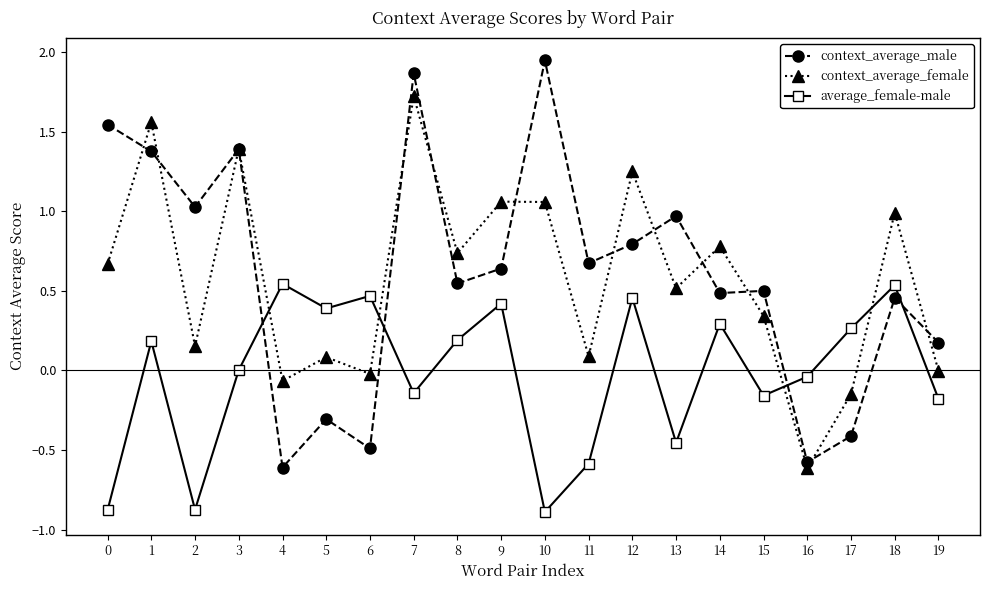

How many categories are shown in the chart?

20